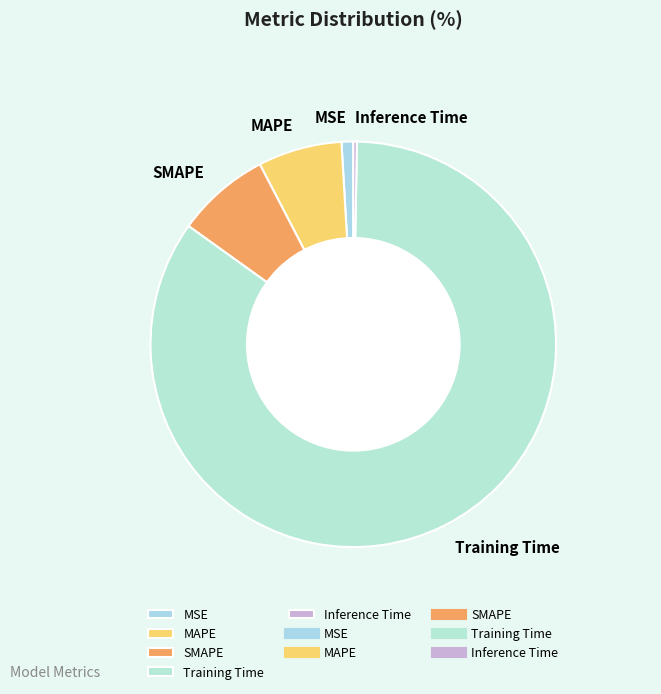

Which slice represents more than half of the pie?

Training Time